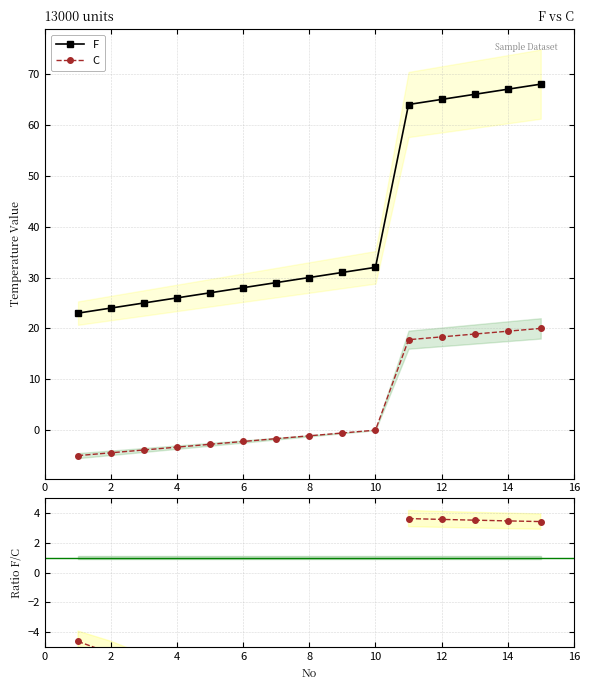

True or false: F has more than 1 points higher than both neighbors.

False